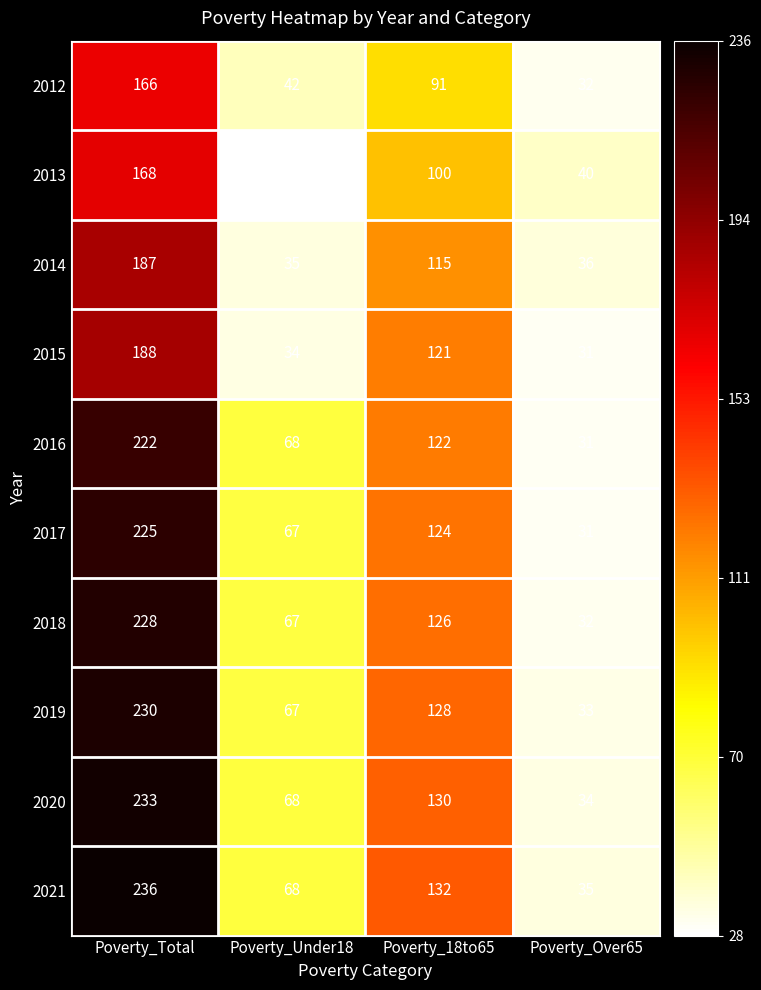

Between Poverty_Under18 and Poverty_Over65, which series saw the biggest shift?

2016